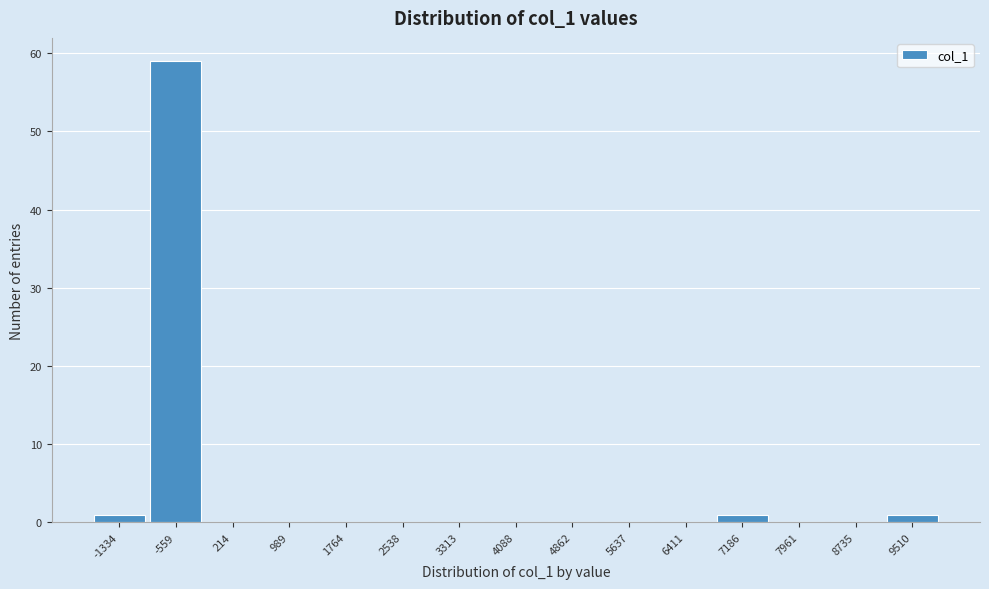

Reading left to right, what are all the values shown in this chart?

-1334=1	-559=59	214=0	989=0	1764=0	2538=0	3313=0	4088=0	4862=0	5637=0	6411=0	7186=1	7961=0	8735=0	9510=1